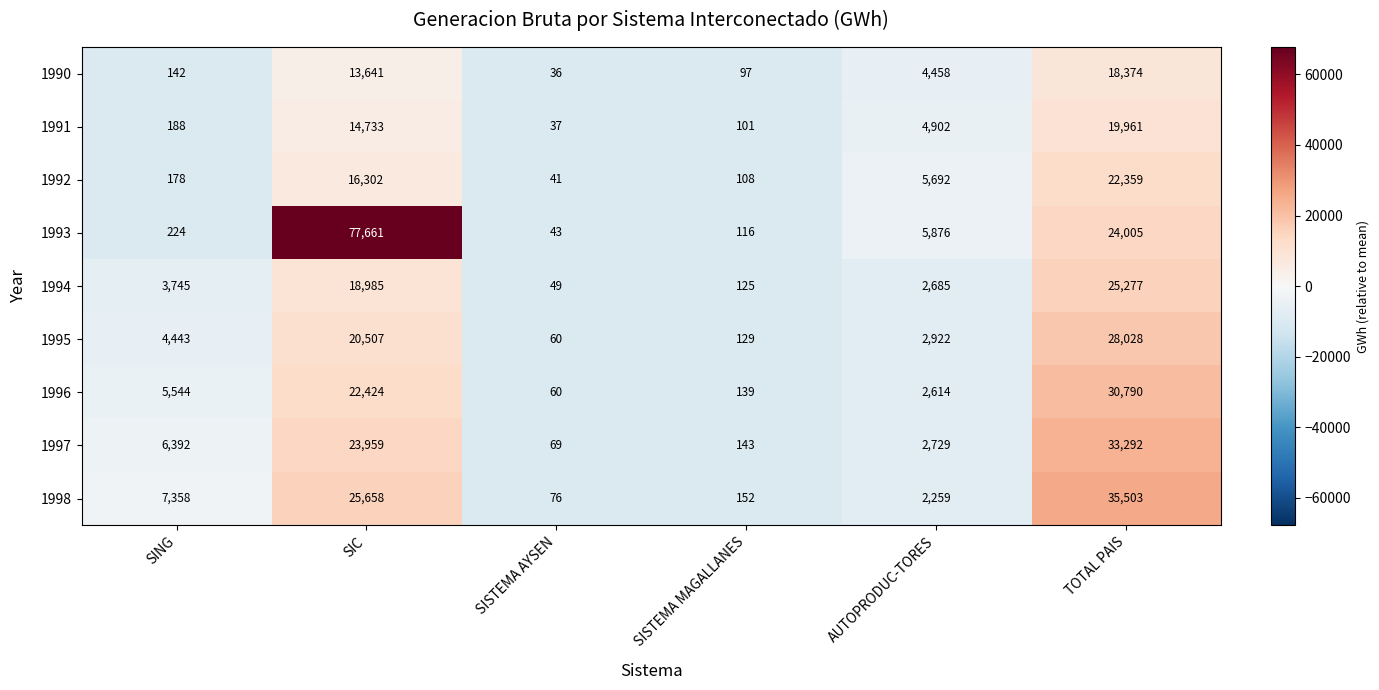

What is the total value across all series at AUTOPRODUC-TORES?

34137